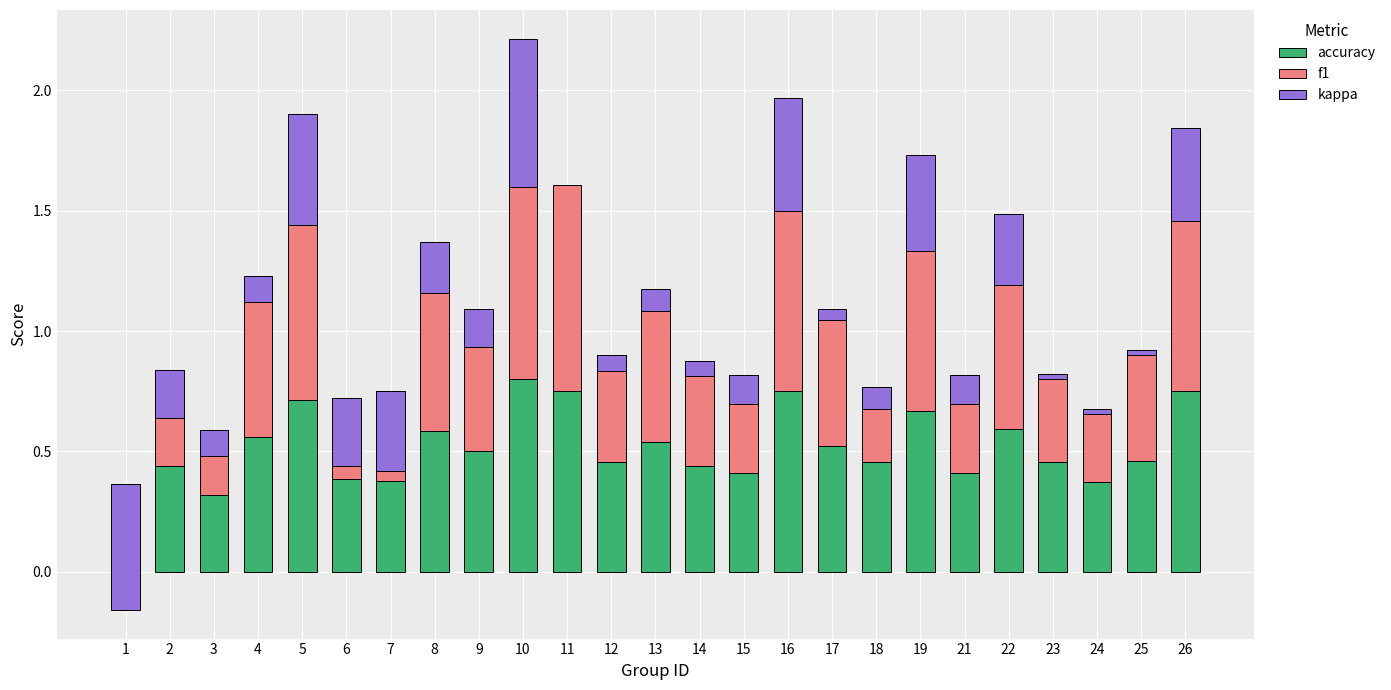

The value of f1 at 23 is 0.4. True or false?

True